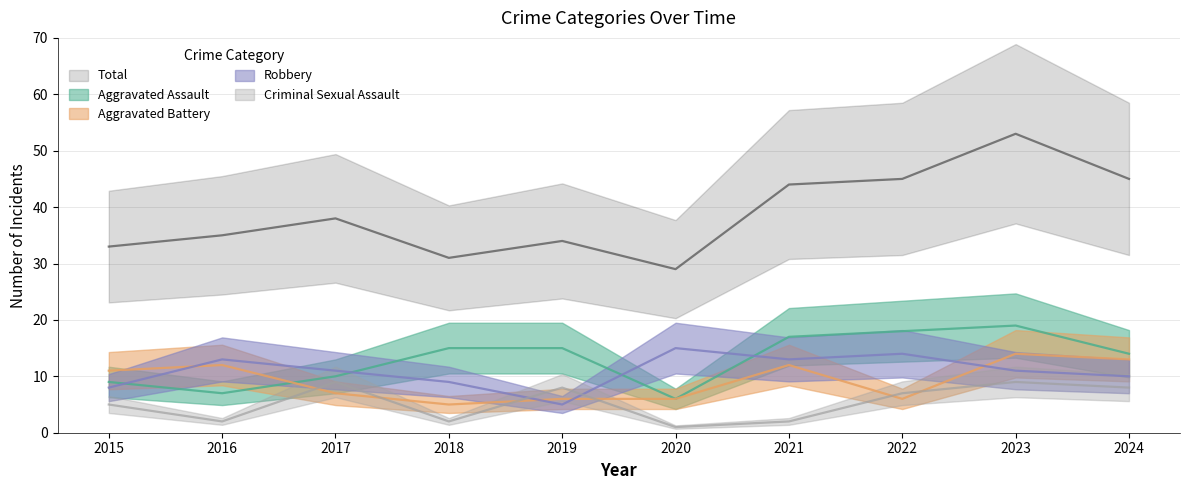

What is the value of the Aggravated Assault point at the 7th from the left?

17